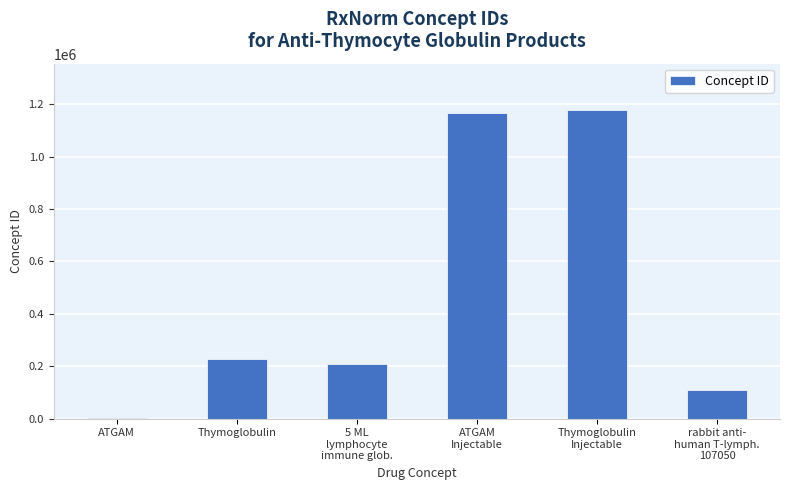

What is the maximum value shown in the chart?

1177887